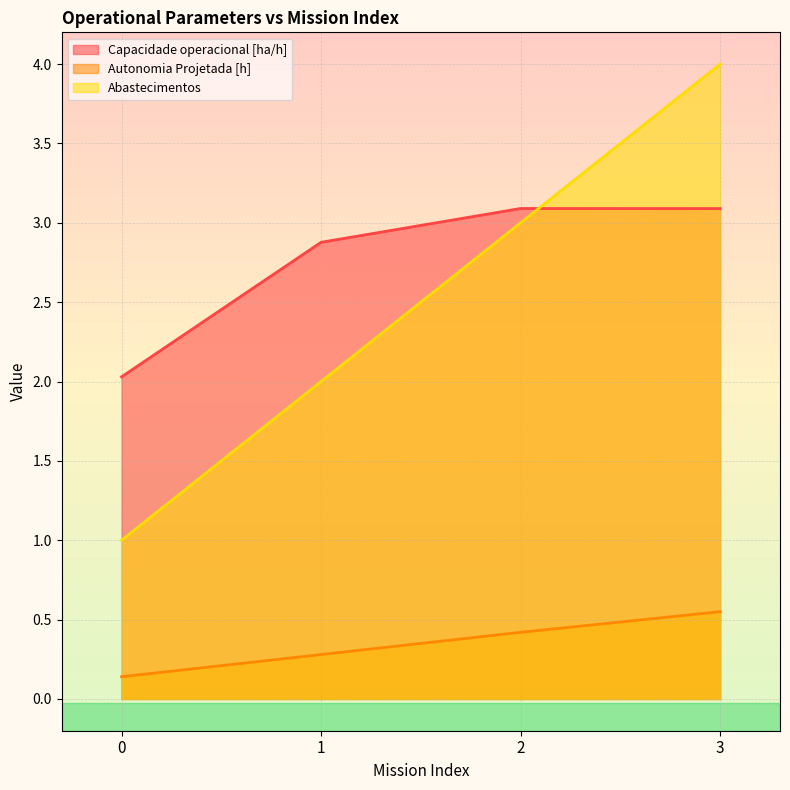

Reading right to left, what are all the values shown in this chart?

Capacidade operacional [ha/h]: 3=3.1	2=3.1	1=2.9	0=2.0
Autonomia Projetada [h]: 3=0.6	2=0.4	1=0.3	0=0.1
Abastecimentos: 3=4.0	2=3.0	1=2.0	0=1.0